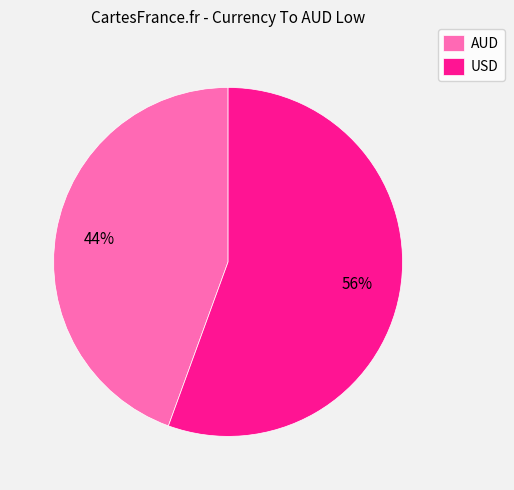

Is there any slice that represents more than half of the pie?

Yes